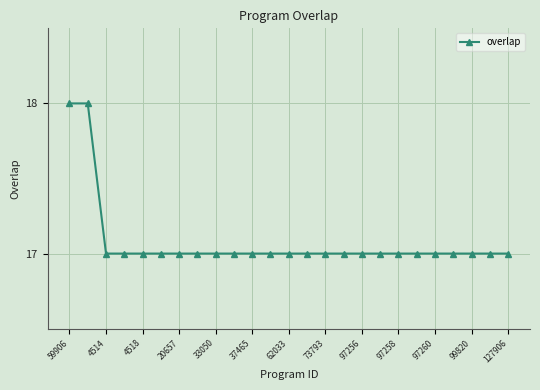

What is the sum of all values?

427